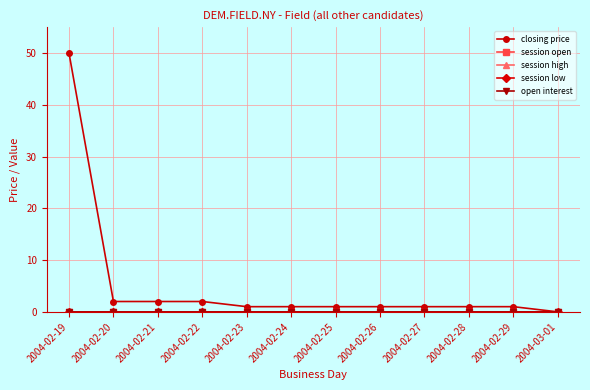

Does the chart have visible grid lines?

Yes